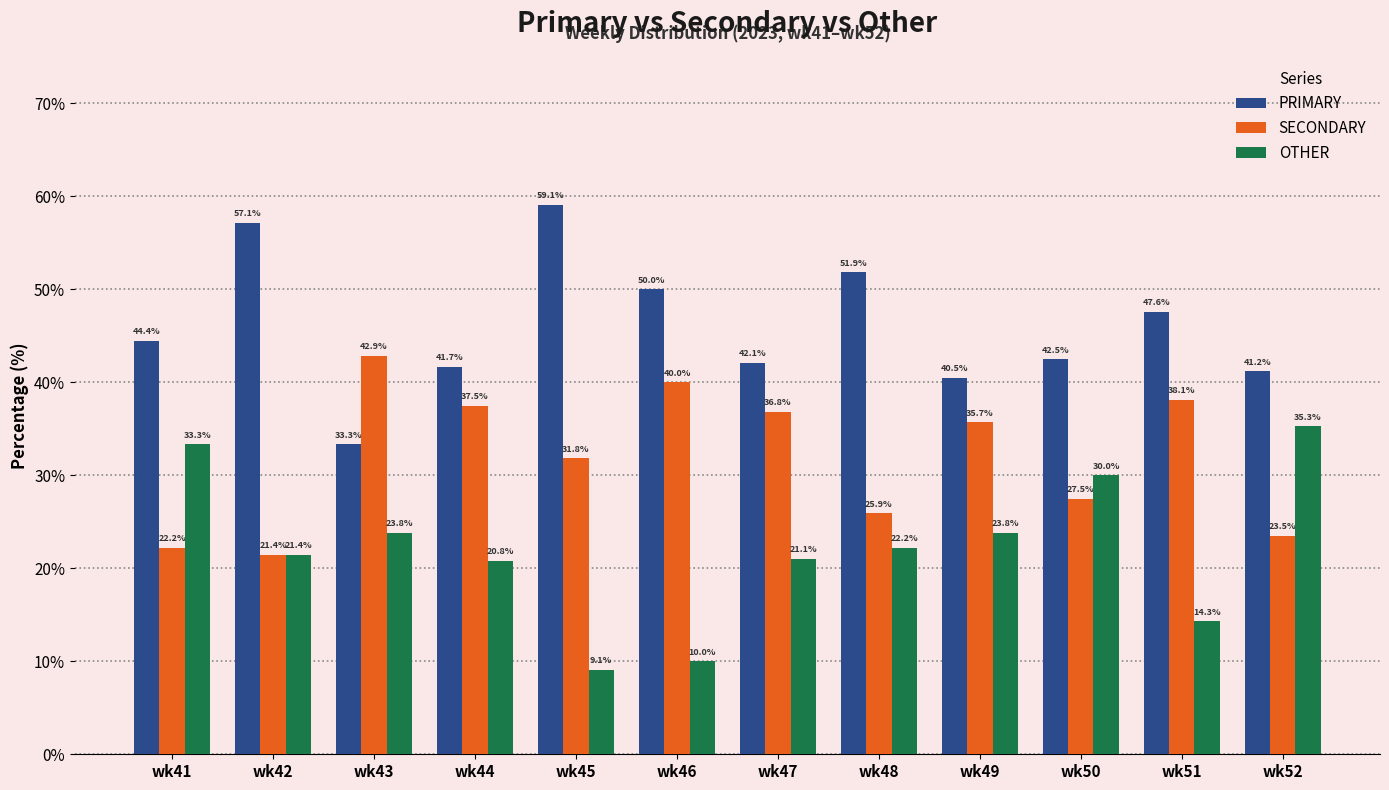

What is the difference between the highest and lowest values at wk50?

15.0